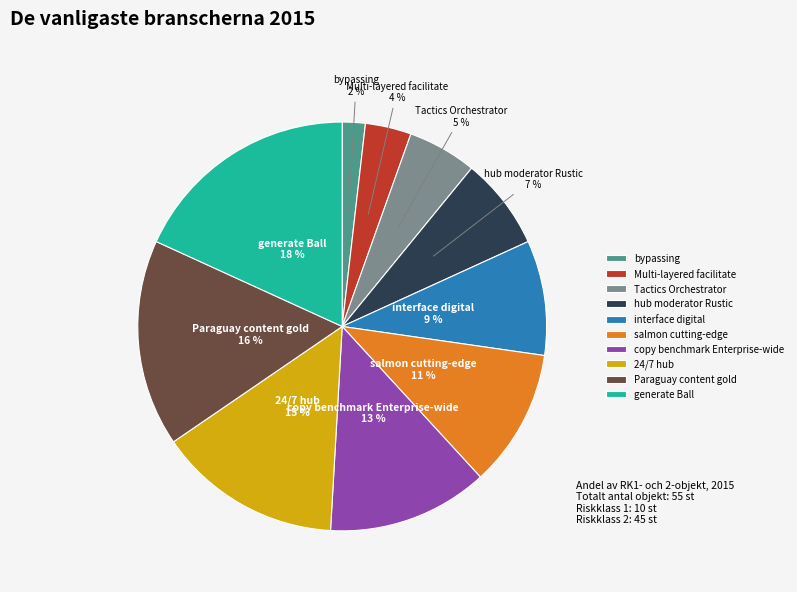

Rank the categories by value from highest to lowest.

generate Ball, Paraguay content gold, 24/7 hub, copy benchmark Enterprise-wide, salmon cutting-edge, interface digital, hub moderator Rustic, Tactics Orchestrator, Multi-layered facilitate, bypassing